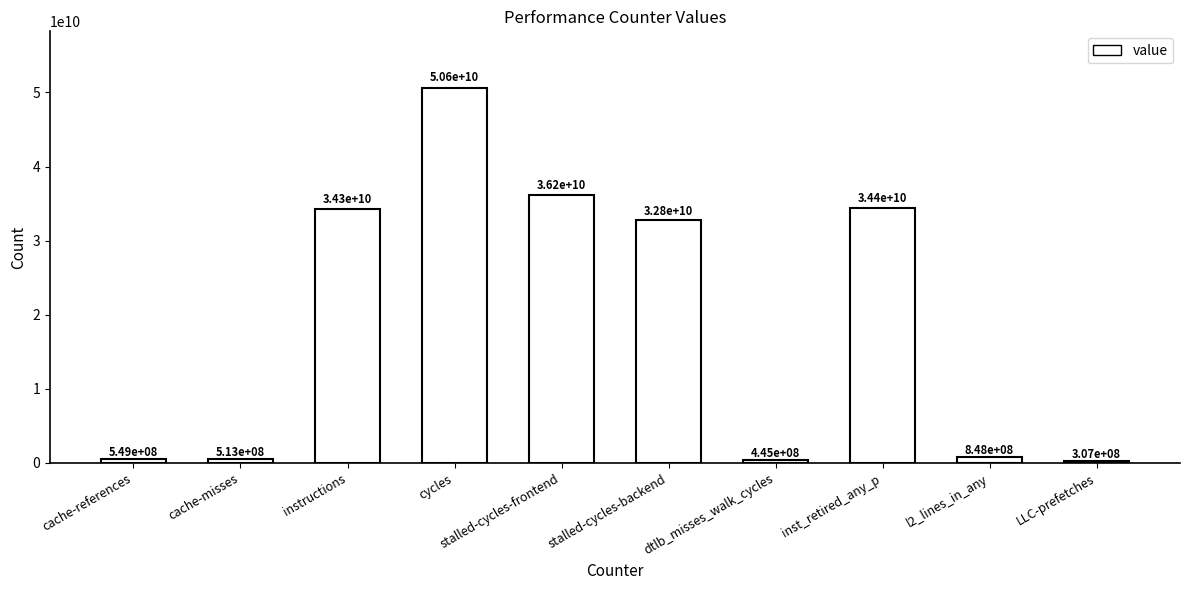

List the labels in order of value, largest first.

cycles, stalled-cycles-frontend, inst_retired_any_p, instructions, stalled-cycles-backend, l2_lines_in_any, cache-references, cache-misses, dtlb_misses_walk_cycles, LLC-prefetches